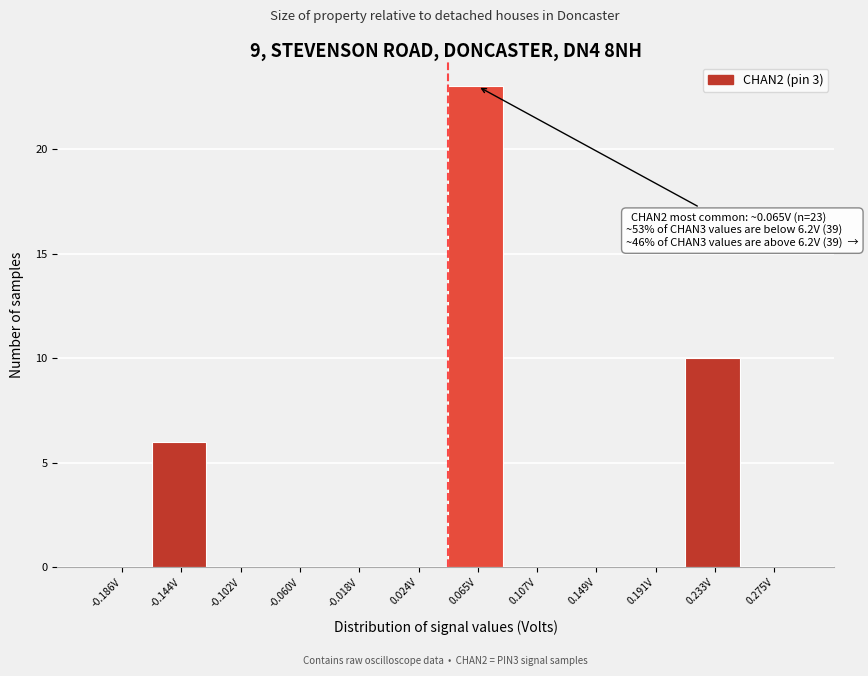

Reading left to right, list all the values displayed in this chart.

-0.186V=0	-0.144V=6	-0.102V=0	-0.060V=0	-0.018V=0	0.024V=0	0.065V=23	0.107V=0	0.149V=0	0.191V=0	0.233V=10	0.275V=0